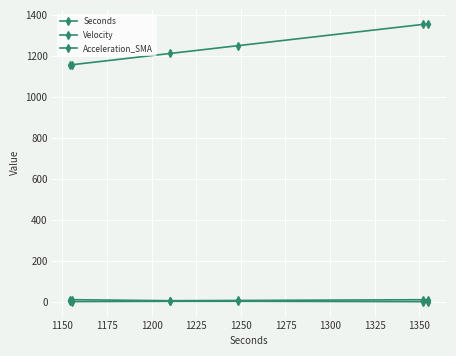

How many data points does each series have?

6